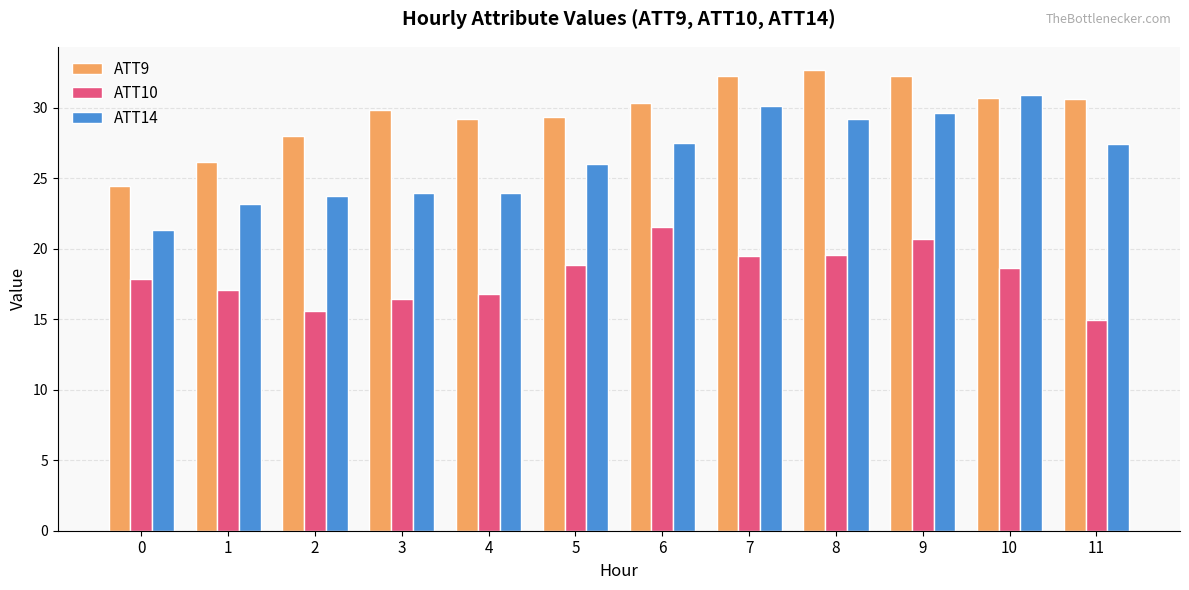

What is the sum of the ATT14 values at 2 and 4?

47.7